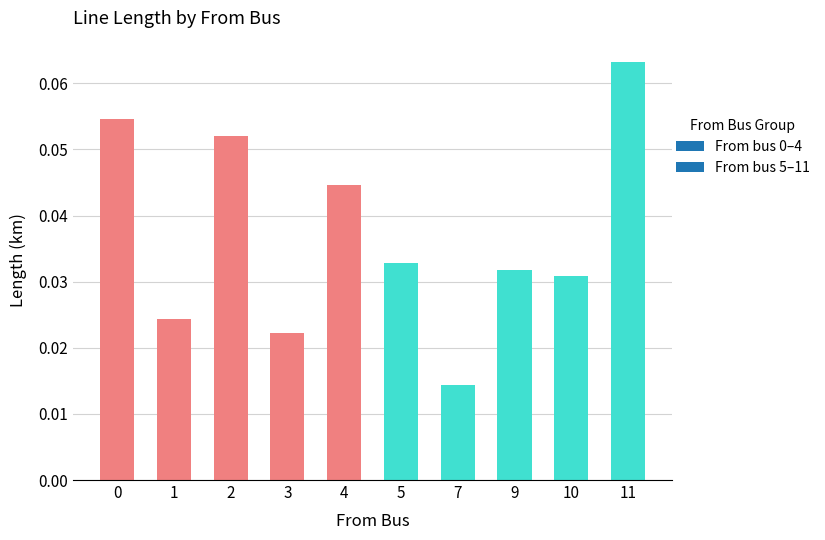

At which category does the chart reach its minimum across all series?

7